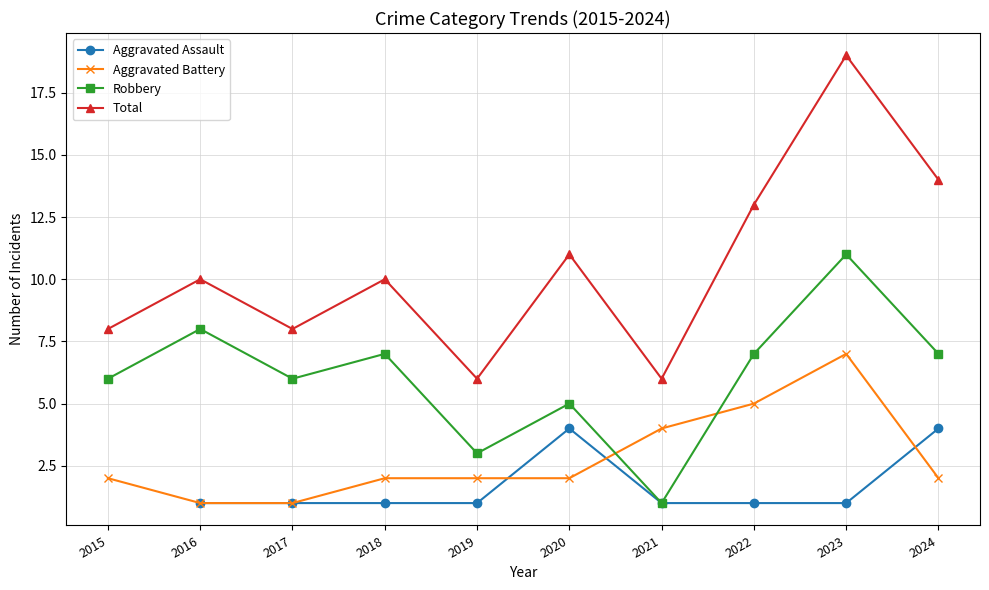

True or false: Robbery has more than 2 interior local peaks.

True